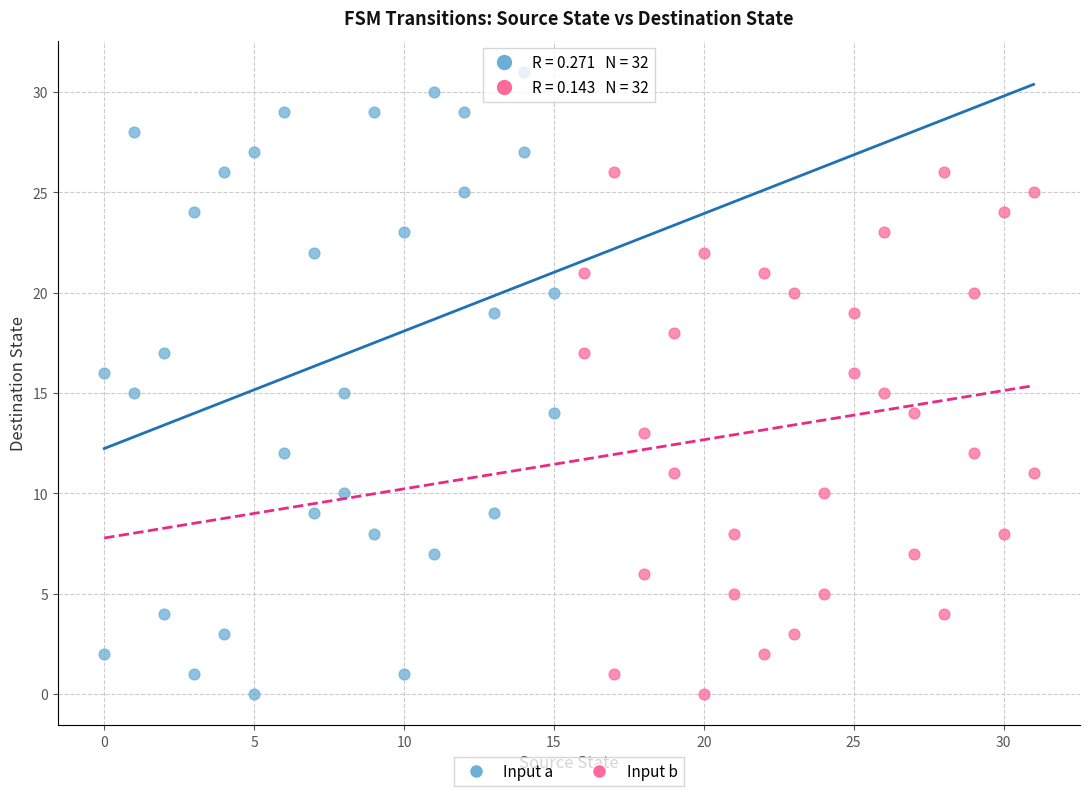

Which series has the widest spread of Y values?

Input a